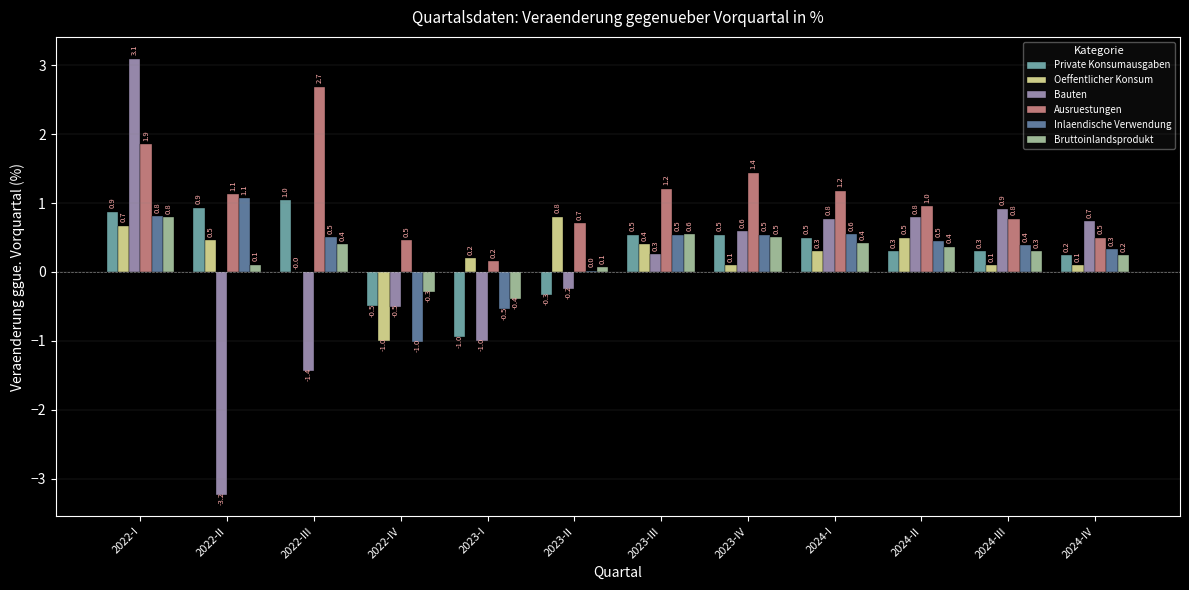

The value of Oeffentlicher Konsum at 2023-I is 0.2. True or false?

True